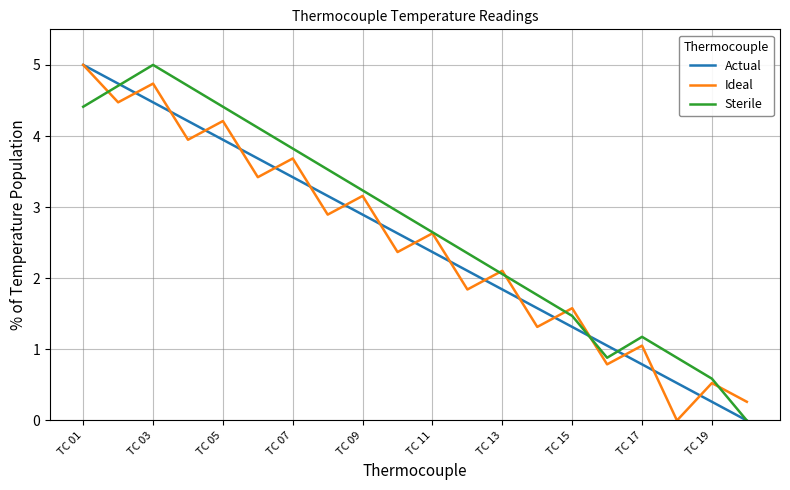

What is the maximum value for Sterile?

5.0